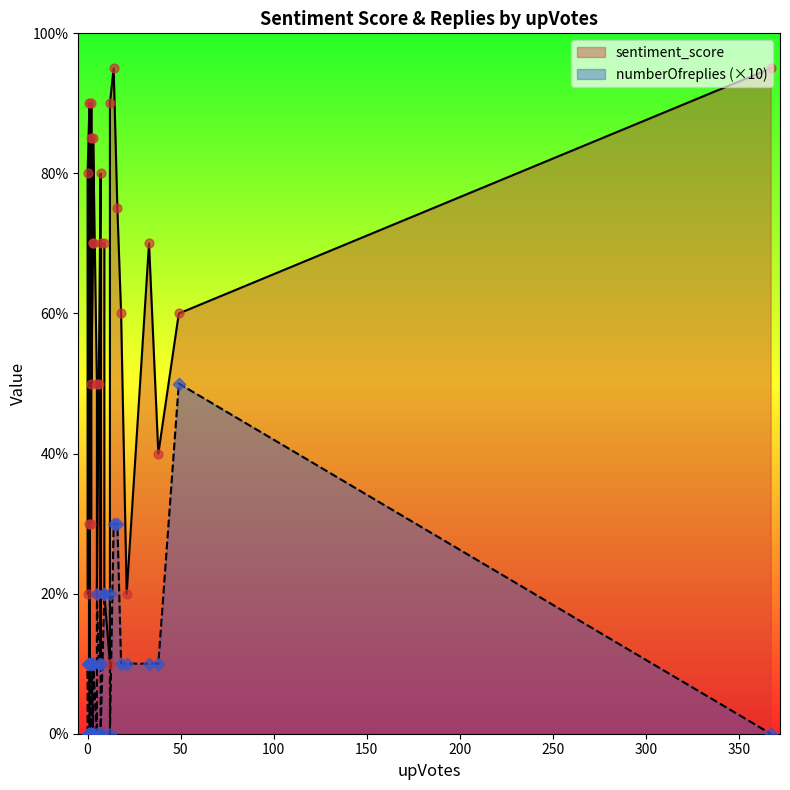

At how many categories does at least one series exceed 81?

7